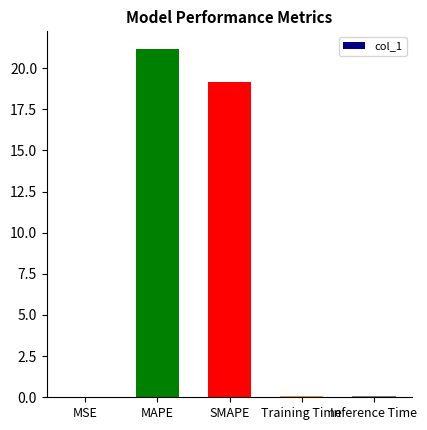

The chart shows a value of 19.1 at SMAPE. True or false?

True